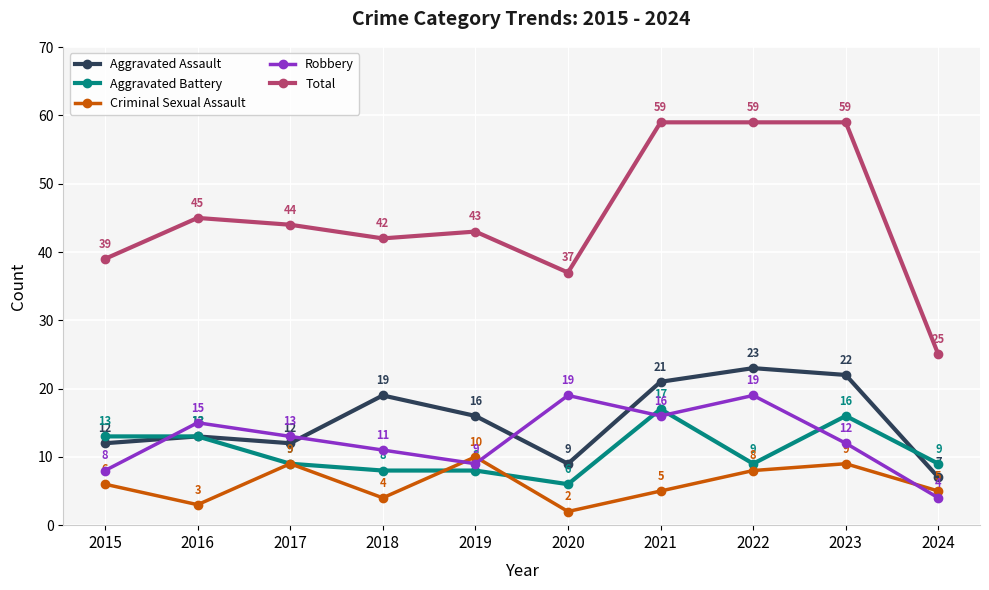

In Aggravated Assault, how many points are higher than both neighbors (excluding endpoints)?

3